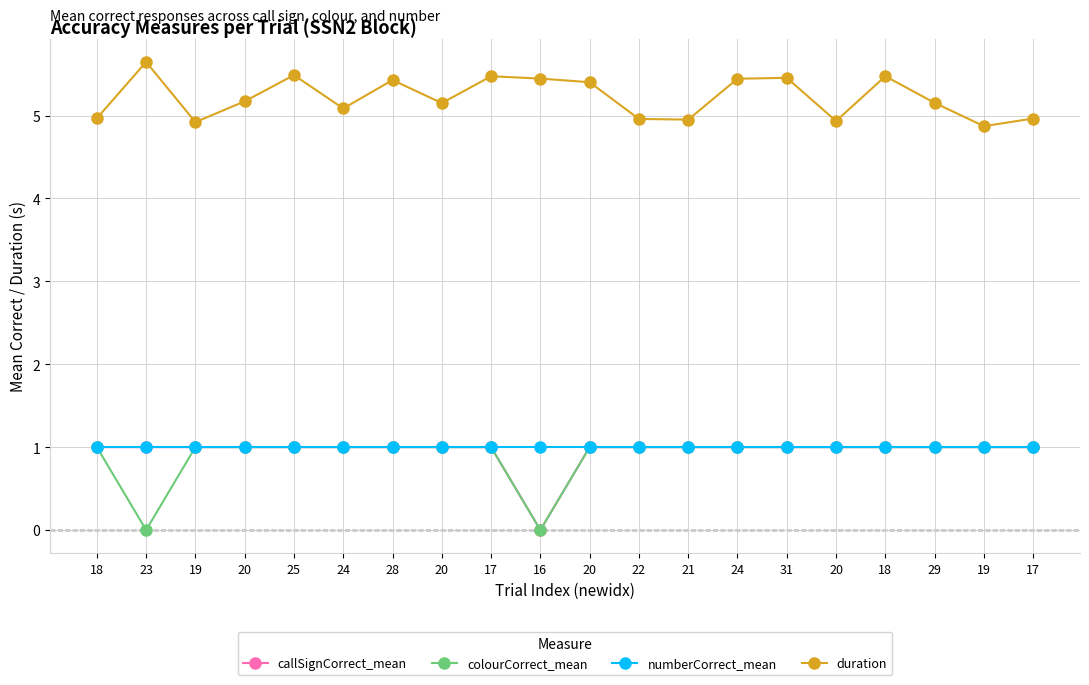

Is the value of colourCorrect_mean at 18 greater than the value of duration at 19?

No